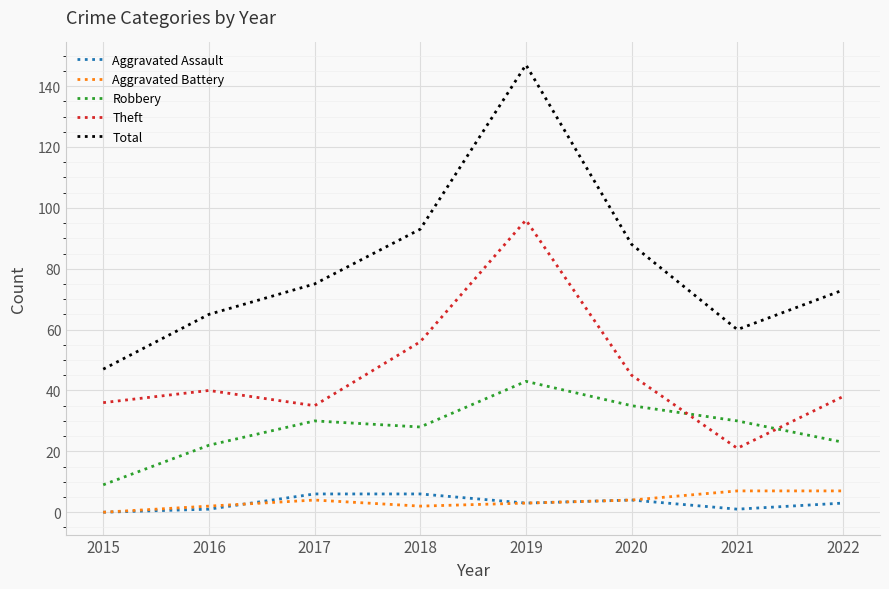

Is the value of Robbery at 2019 greater than the value of Theft at 2021?

Yes